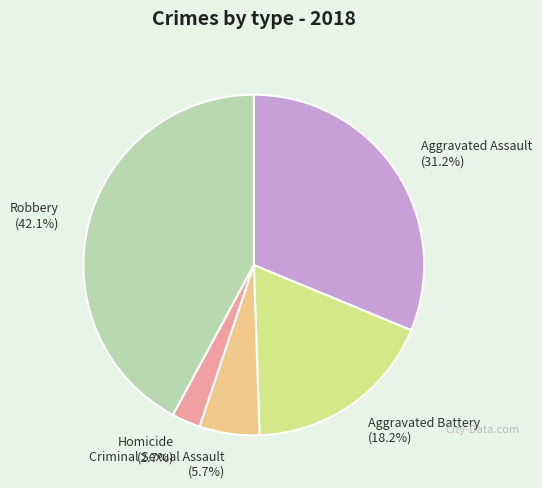

Rank the categories by value from lowest to highest.

Homicide, Criminal Sexual Assault, Aggravated Battery, Aggravated Assault, Robbery